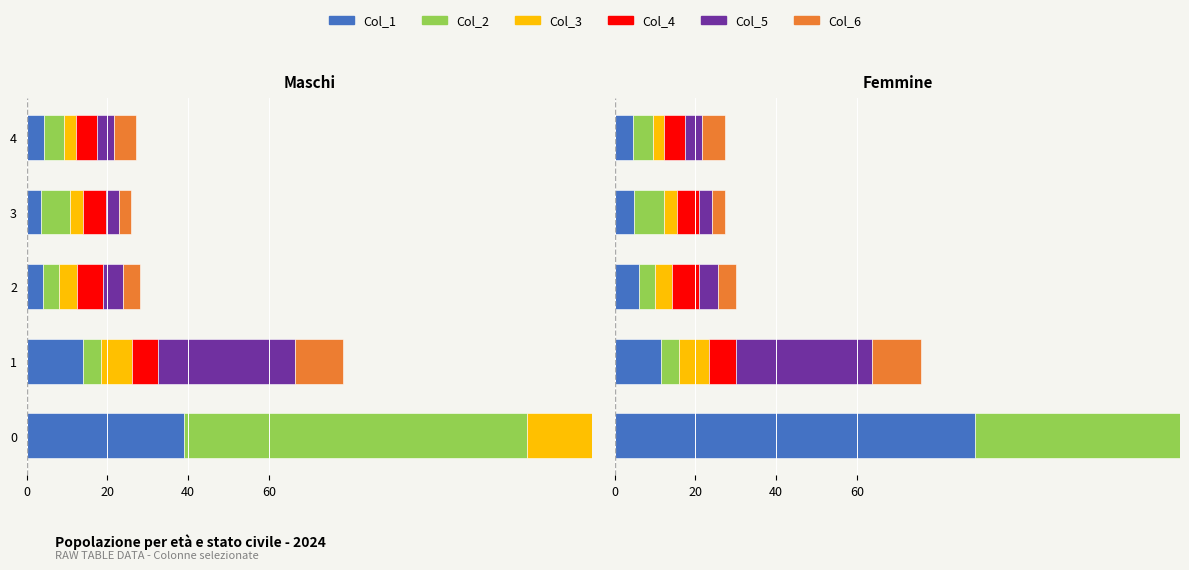

What position from the left is 4?

5